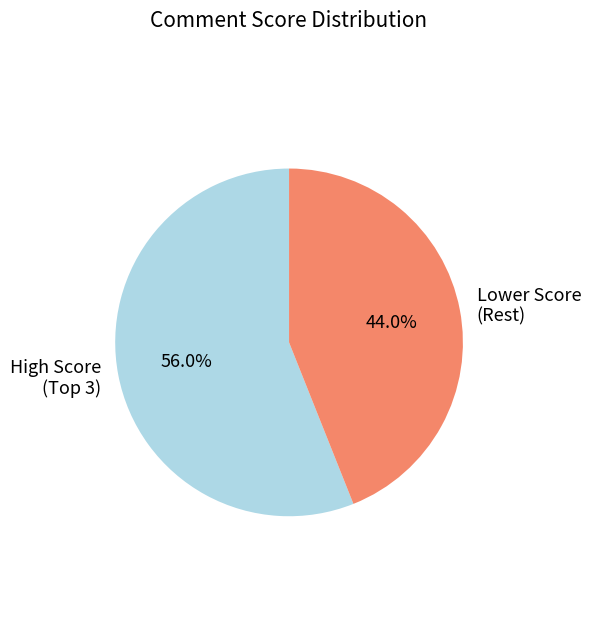

Is there any slice that represents more than half of the pie?

Yes